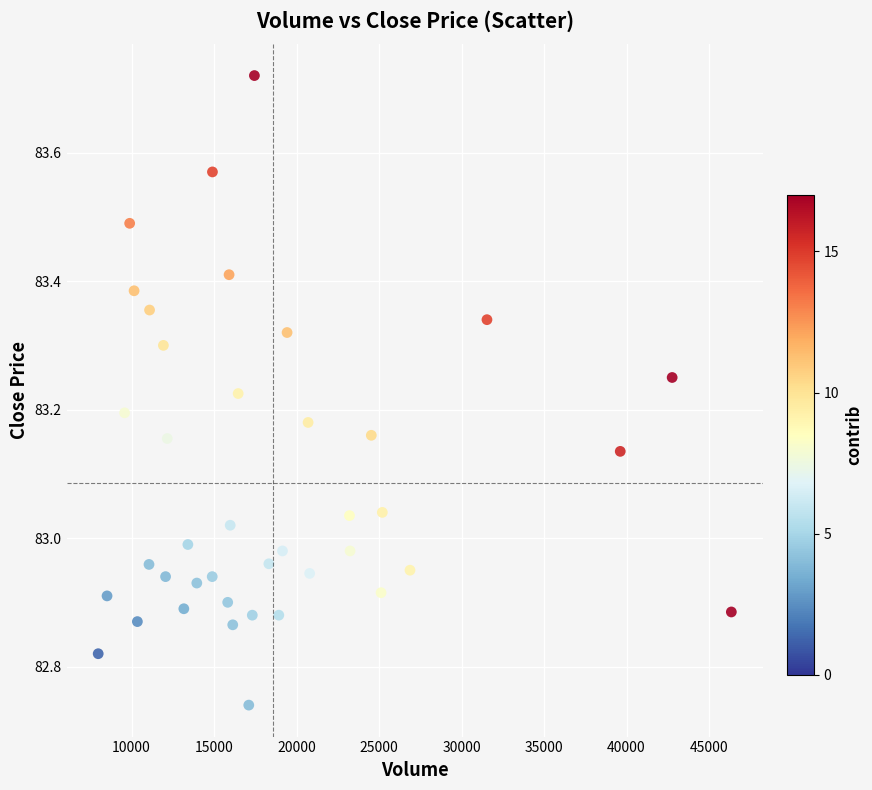

What is the range of Y values (max minus min)?

1.0